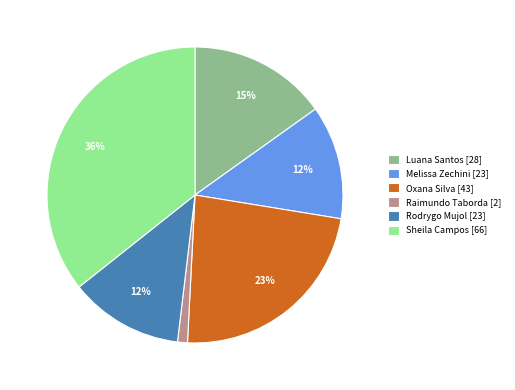

To the nearest percent, what percentage of the pie is Luana Santos [28]?

15%